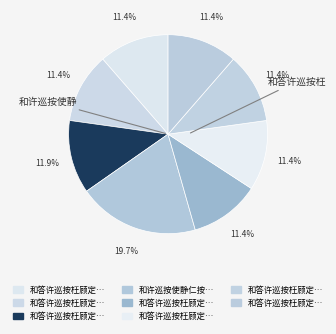

How many slices are in this pie chart?

8